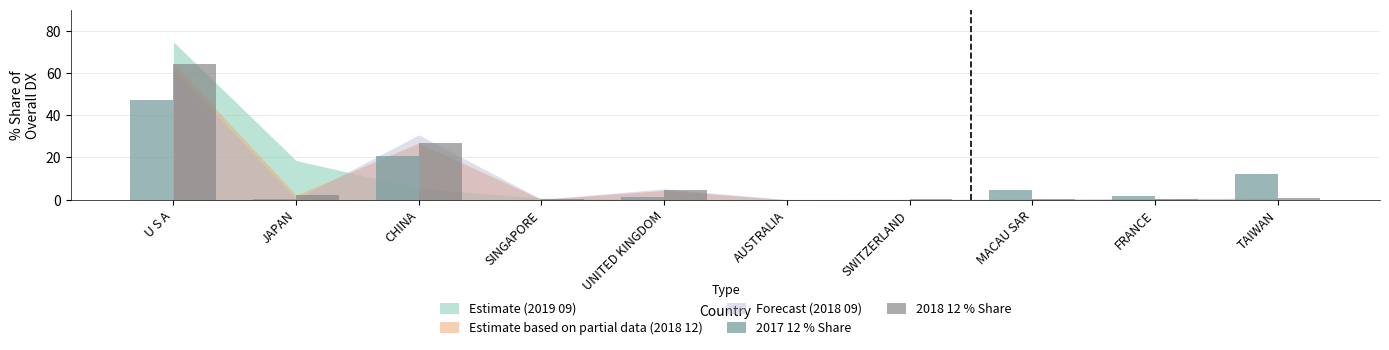

How many distinct data groups are displayed?

2